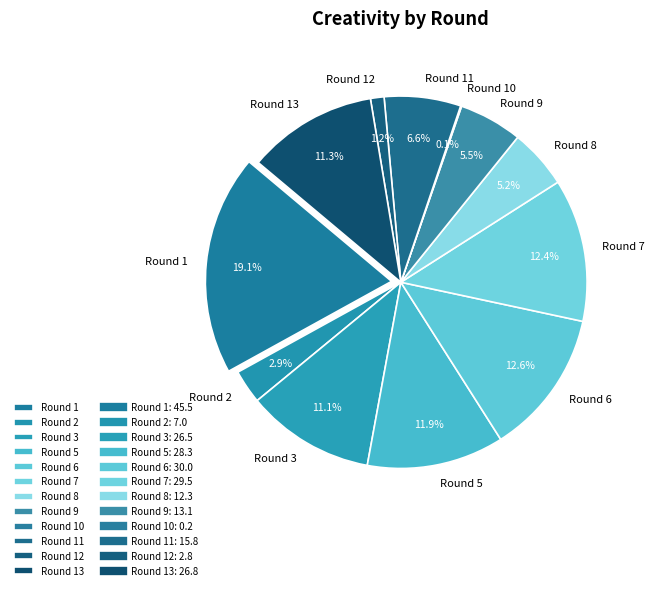

Combined, what portion of the pie is Round 7 and Round 10?

12.5%